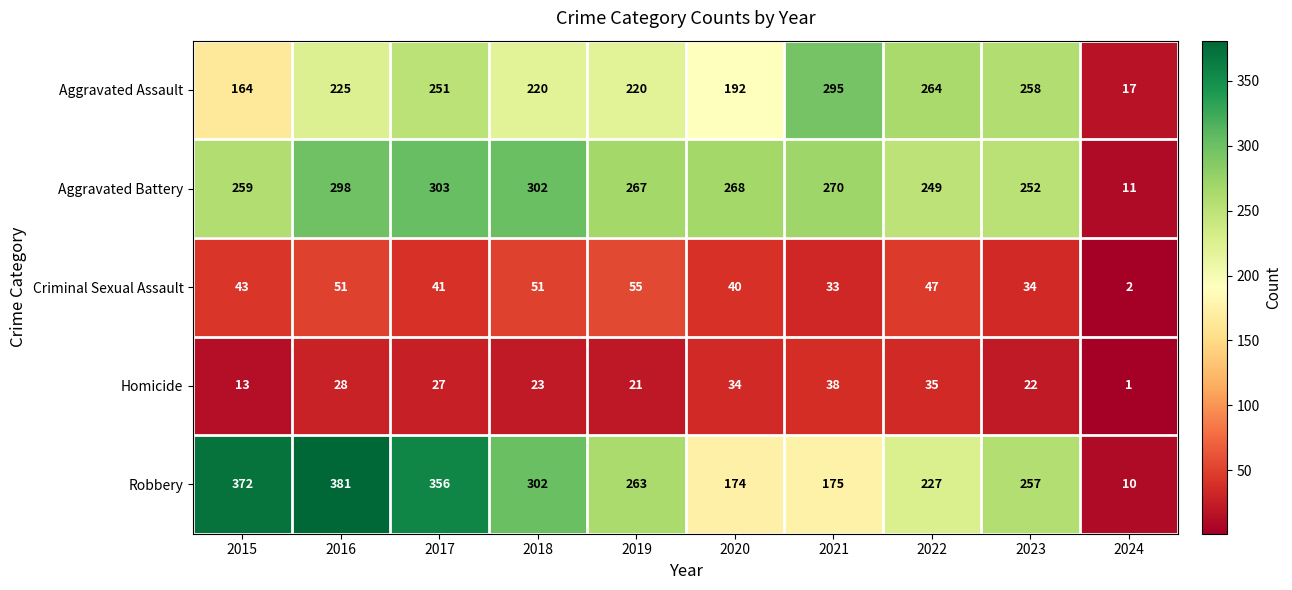

What is the difference between the highest and lowest values at 2024?

16